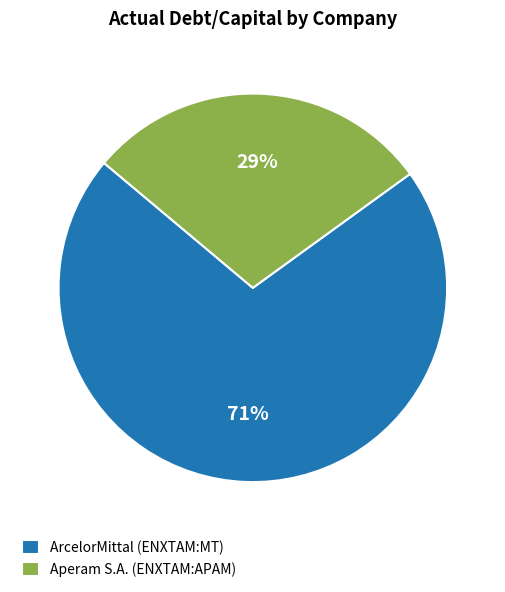

What percentage is the Aperam S.A. (ENXTAM:APAM) slice, to the nearest percent?

29%